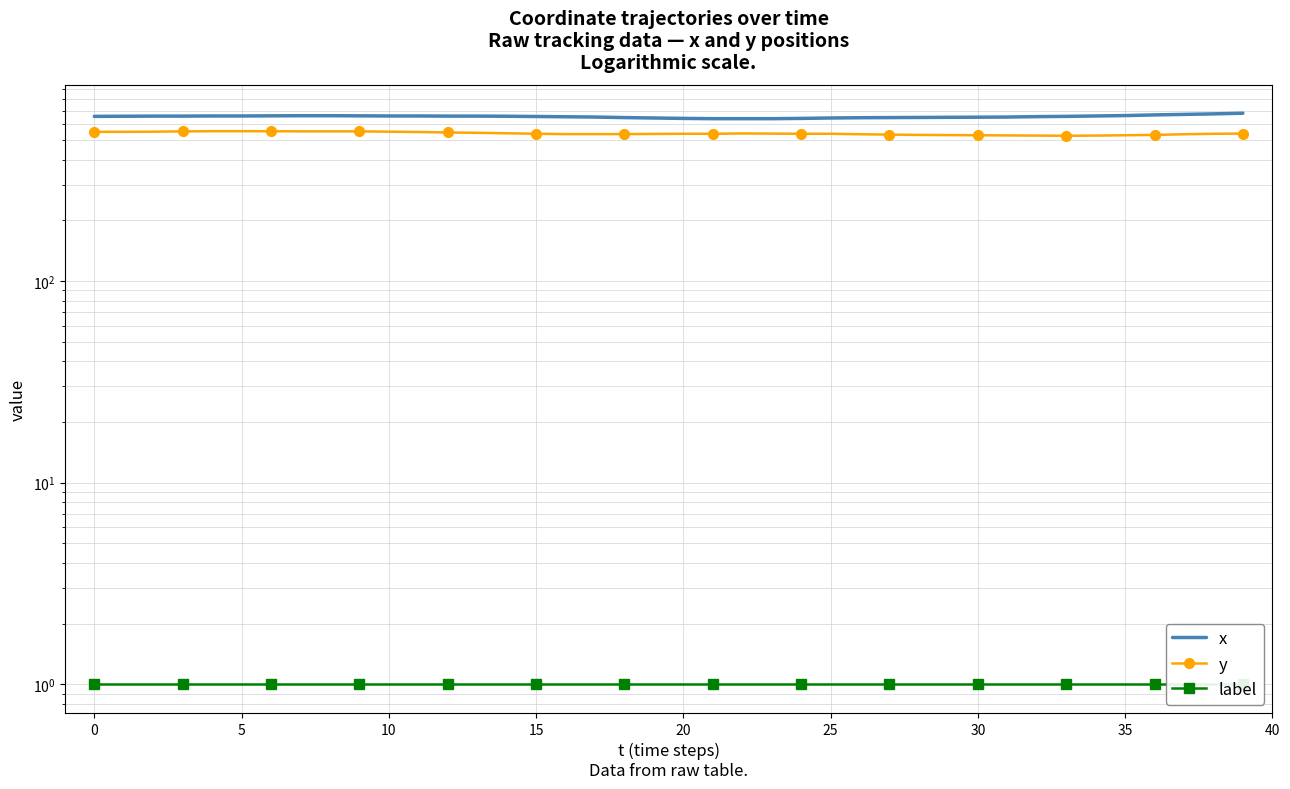

What is the label of the 12th point from the right?

28